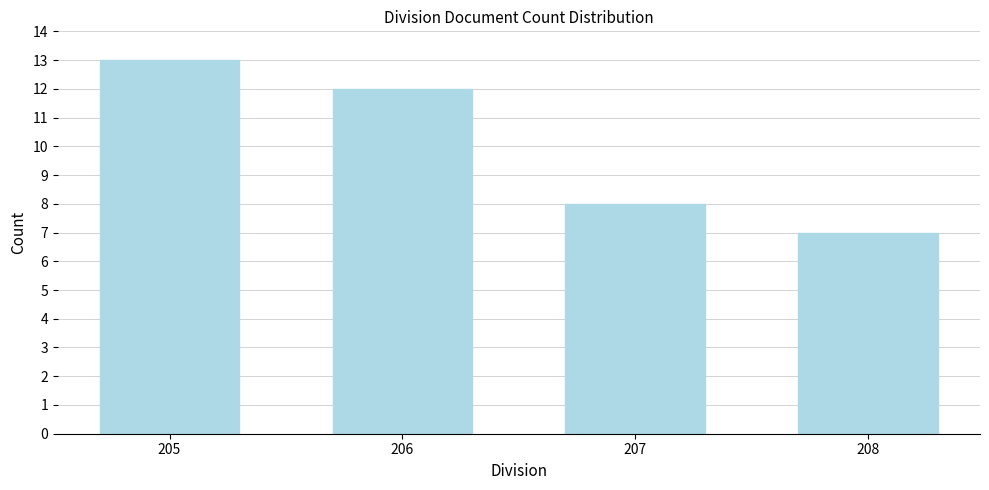

Reading left to right, extract all data points from this chart.

13	12	8	7